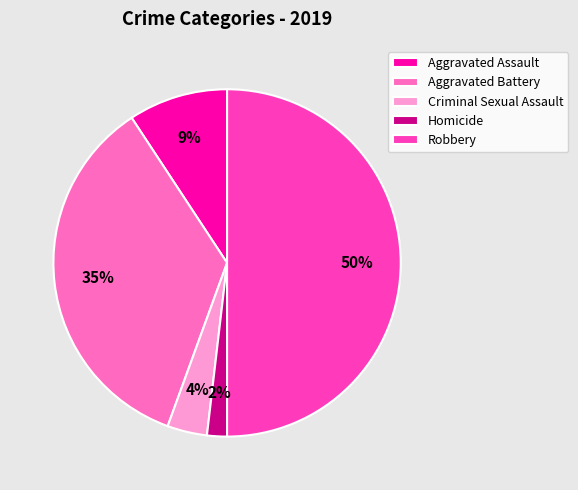

Which has a higher value, Aggravated Battery or Homicide?

Aggravated Battery